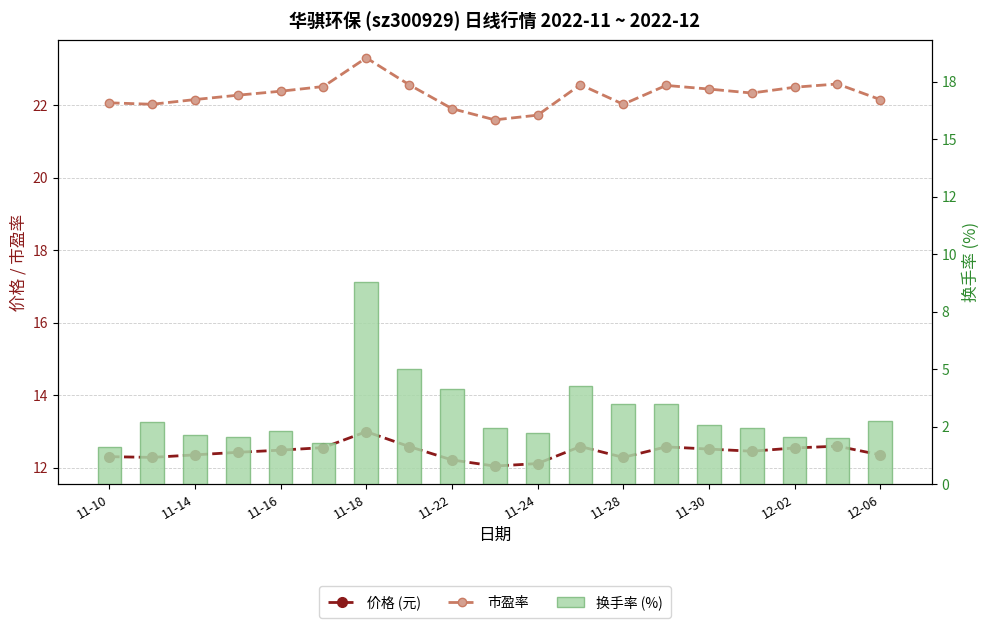

What is the sum of all 市盈率 values?

423.6